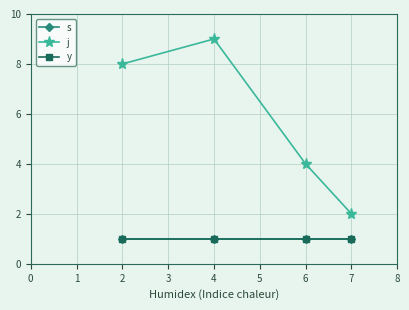

Is this an area chart (filled region under the line)?

No